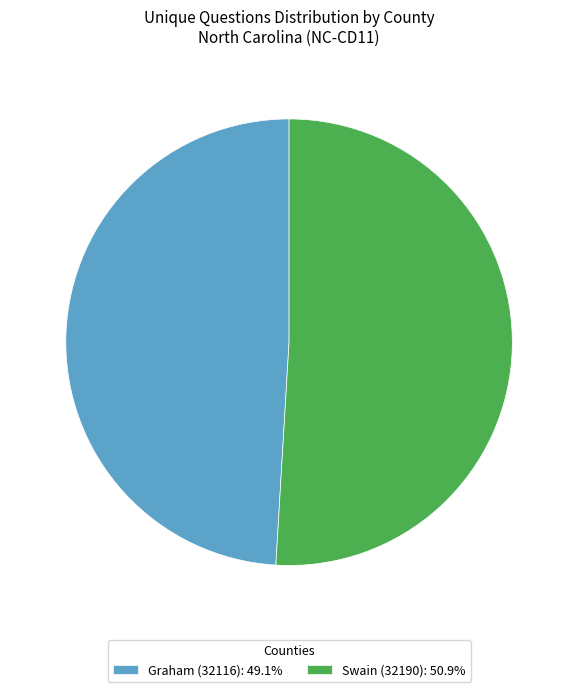

Is the sum of Swain (32190): 50.9% and Graham (32116): 49.1% greater than half?

Yes